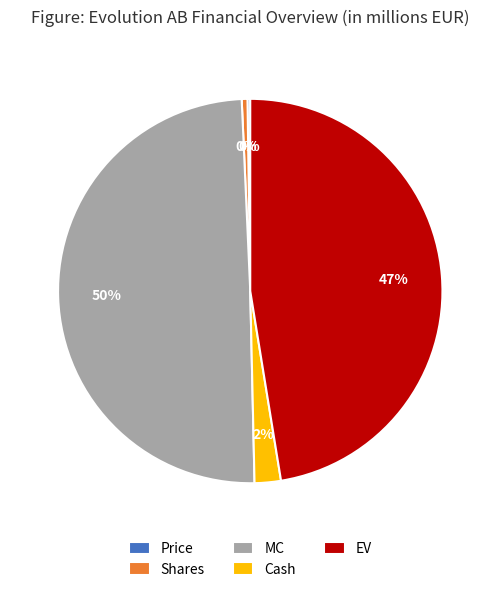

Is it true that Shares is 12% of the pie?

False